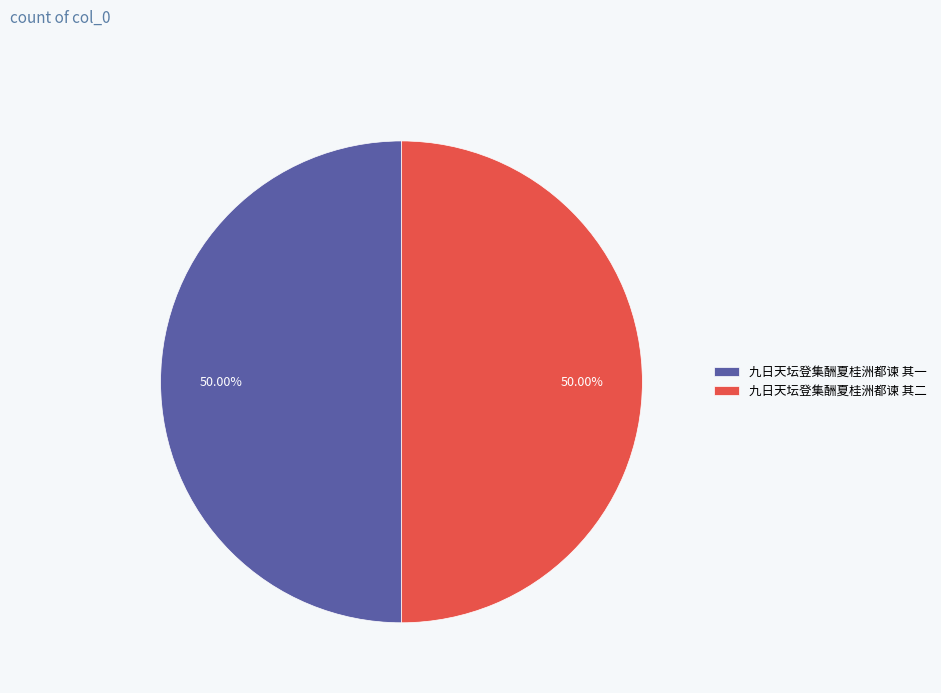

To the nearest percent, what percentage of the pie is 九日天坛登集酬夏桂洲都谏 其一?

50%